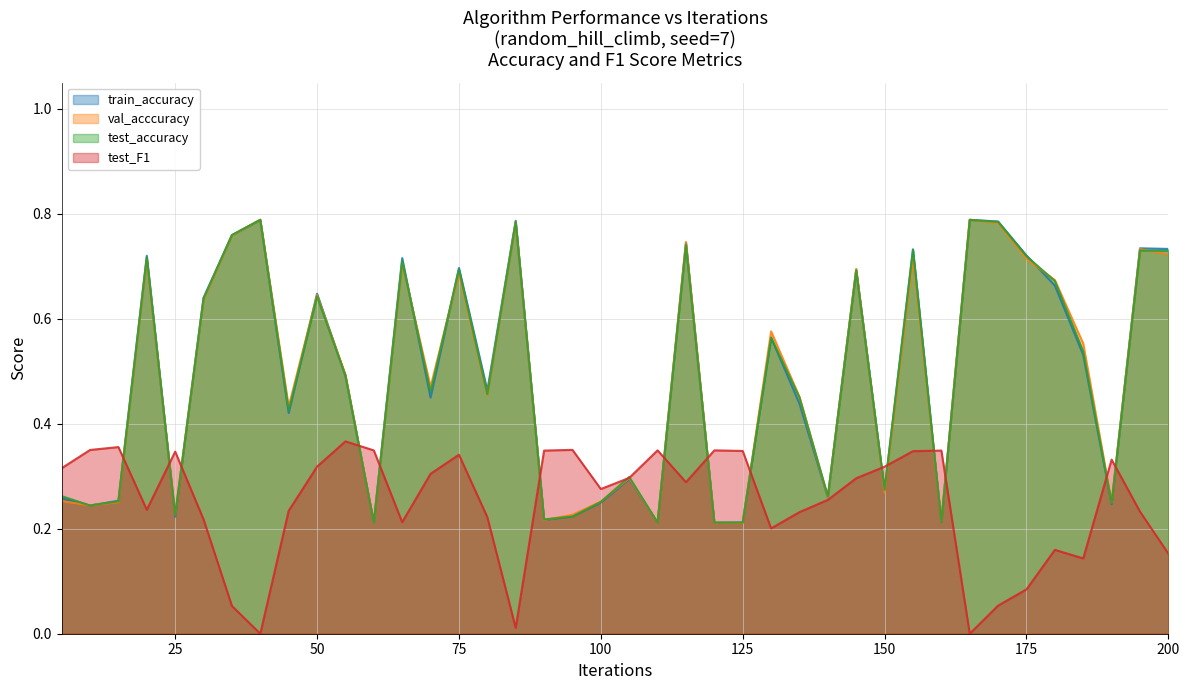

Does the chart have visible grid lines?

Yes